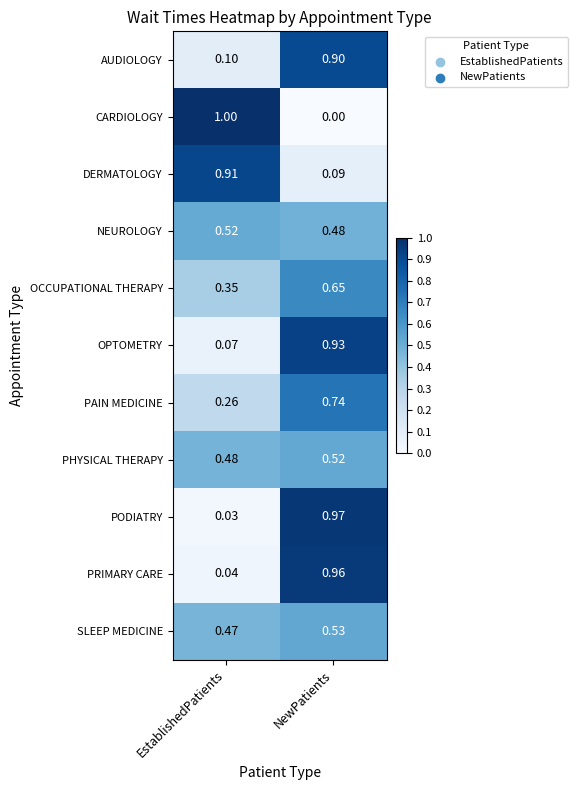

Which series changed the most between EstablishedPatients and NewPatients?

CARDIOLOGY